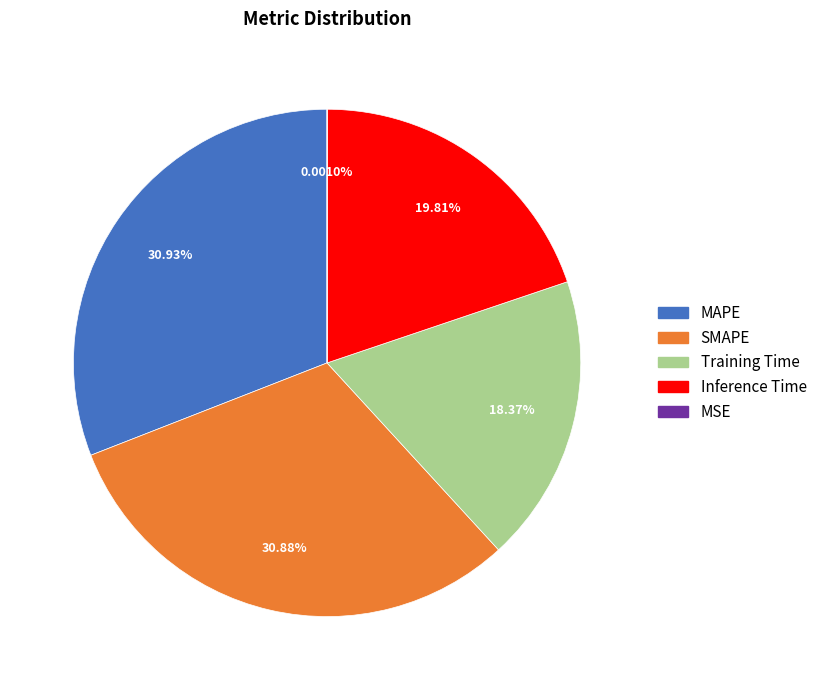

Is the sum of SMAPE and MAPE greater than half?

Yes